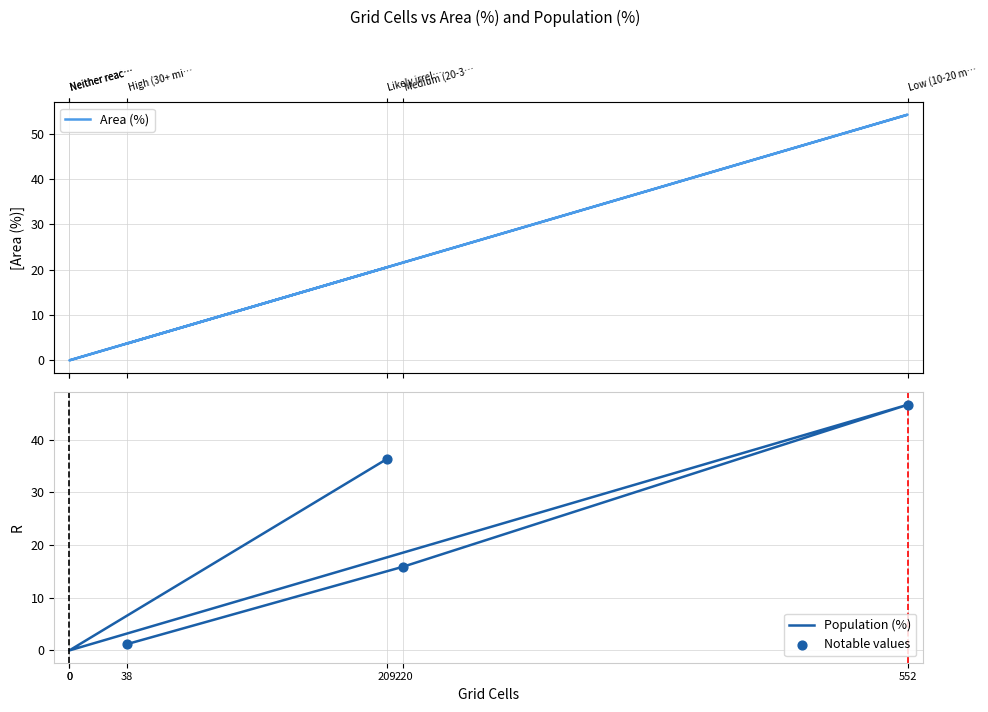

At how many categories does at least one series exceed 27?

2